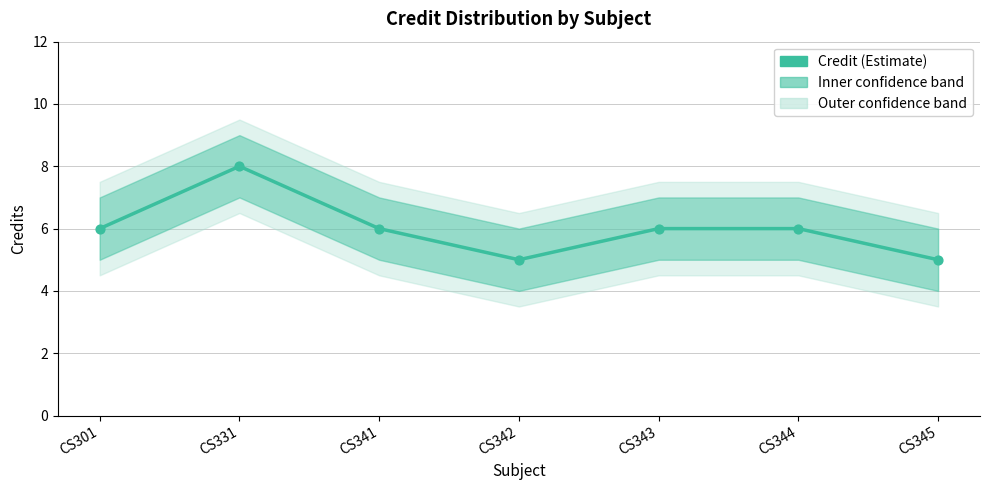

Between CS331 and CS343, which is larger?

CS331